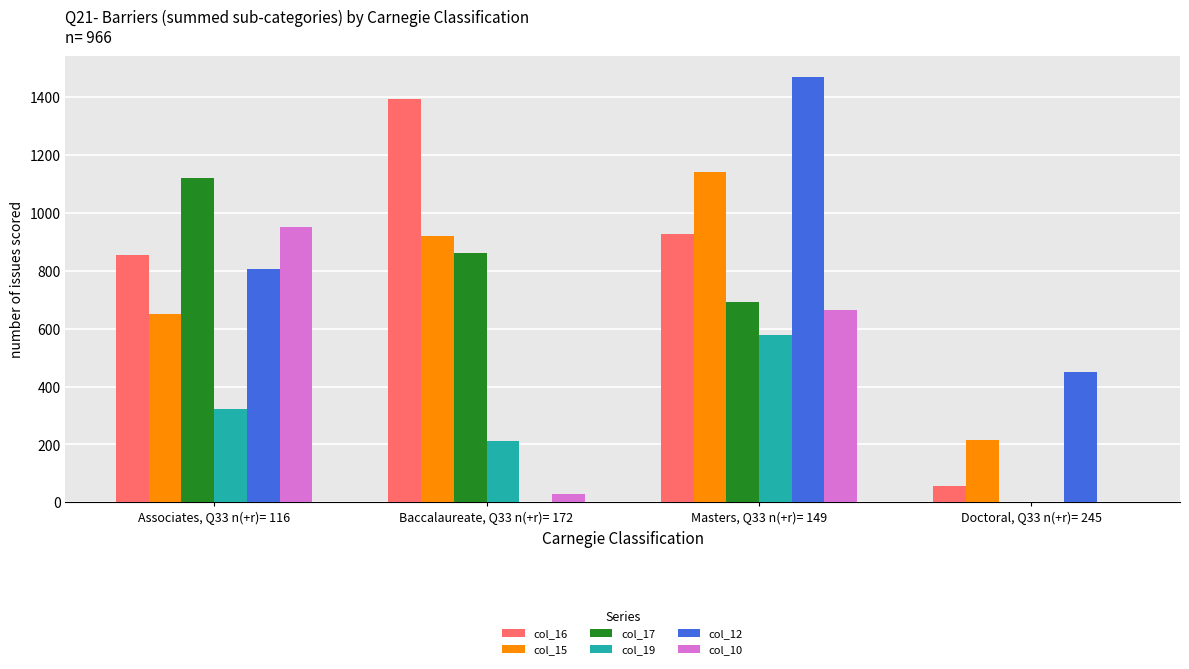

Reading left to right, what are all the values shown in this chart?

col_16: 856	1394	928	56
col_15: 651	922	1142	217
col_17: 1122	862	694	0
col_19: 322	211	578	0
col_12: 806	0	1469	451
col_10: 952	27	665	0